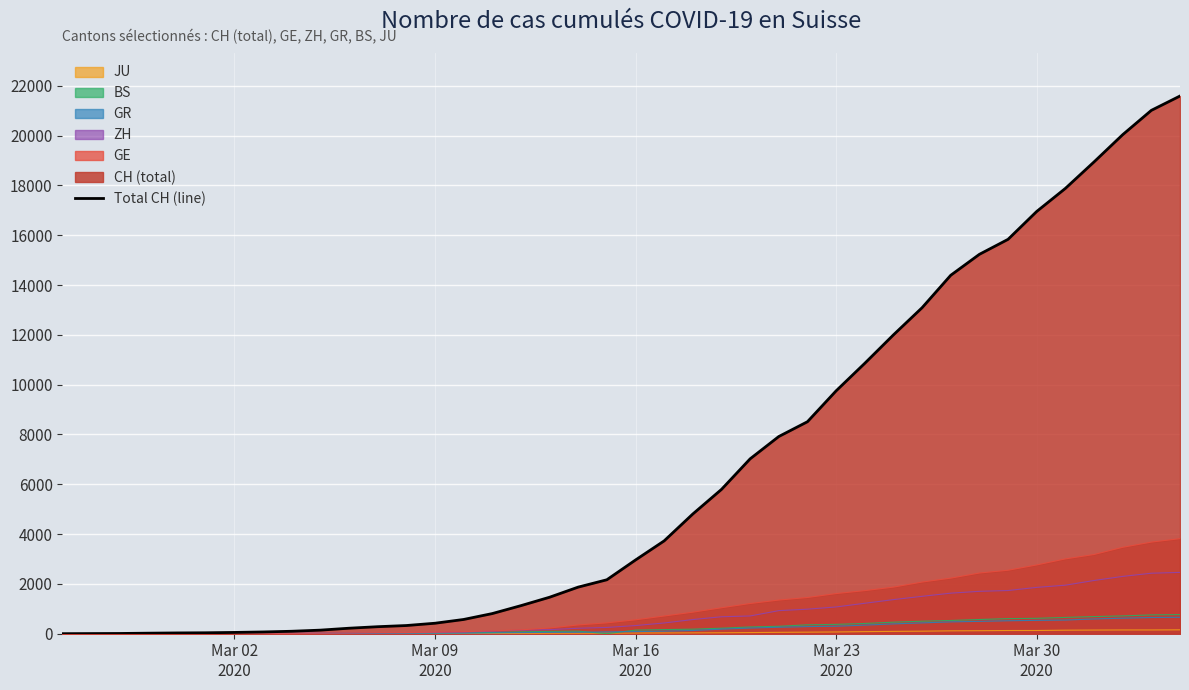

Count the number of values greater than 2959.

19